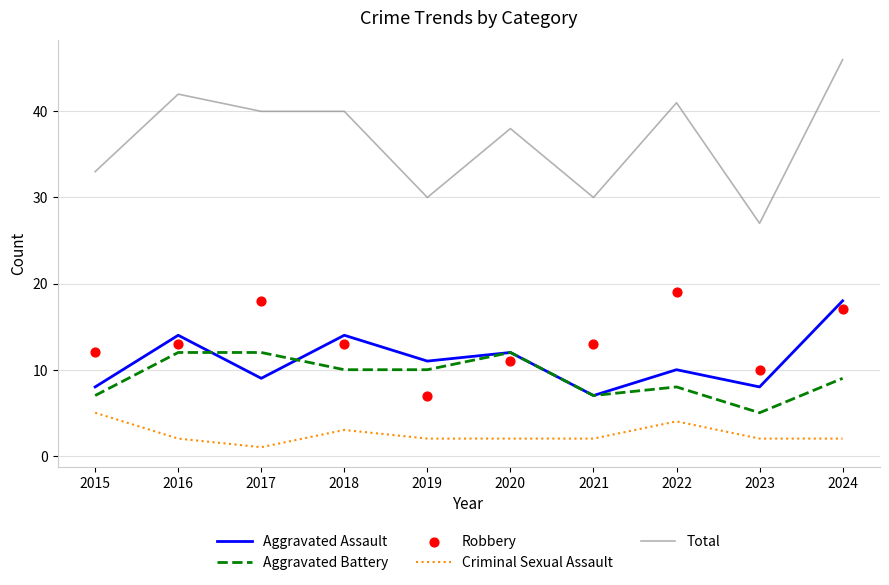

What are all the series names shown in the legend?

Aggravated Assault, Aggravated Battery, Criminal Sexual Assault, Total, Robbery